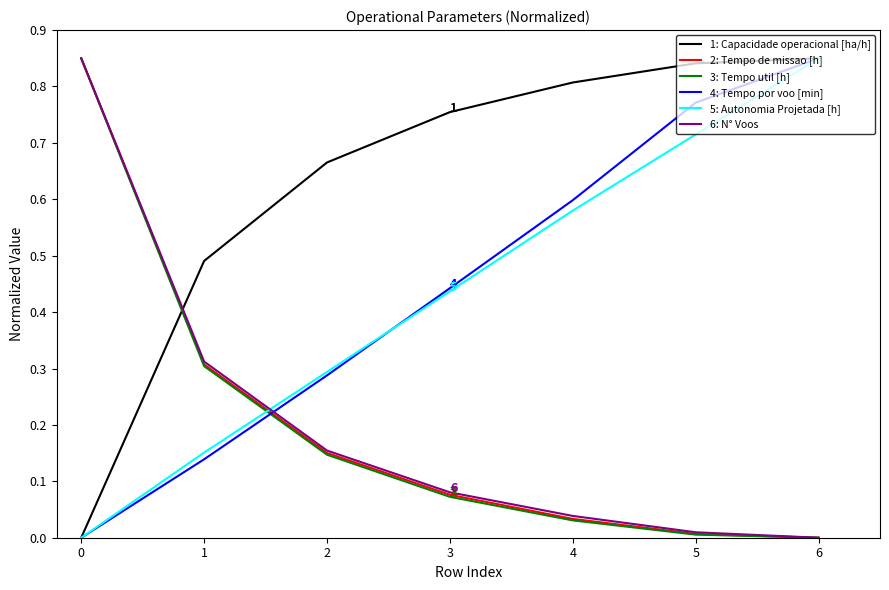

Is the value of 1: Capacidade operacional [ha/h] at 3 greater than the value of 5: Autonomia Projetada [h] at 1?

Yes